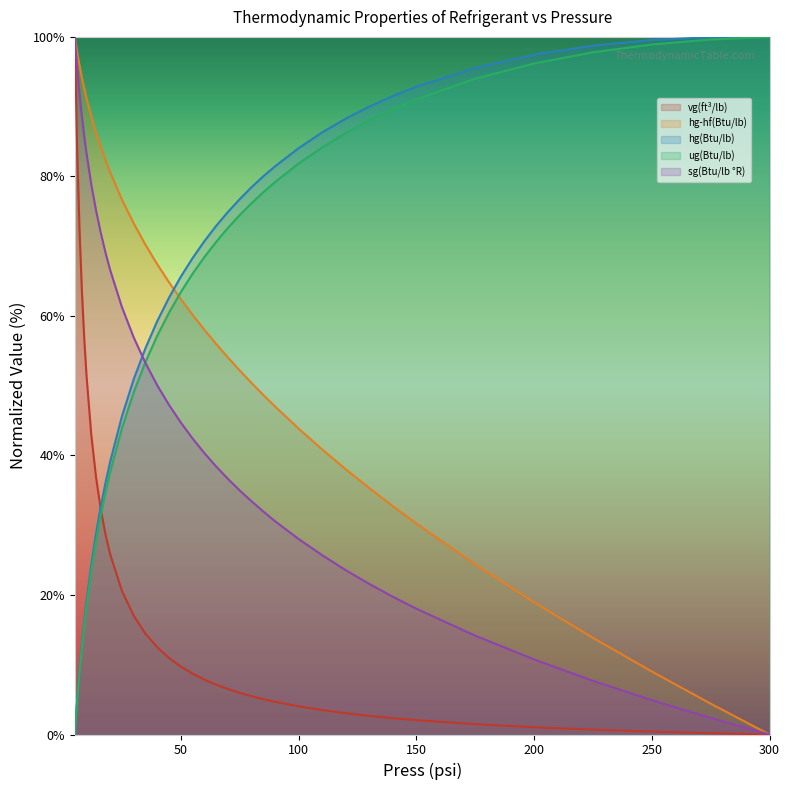

List the series in order of their peak value, highest first.

vg(ft³/lb), hg-hf(Btu/lb), hg(Btu/lb), ug(Btu/lb), sg(Btu/lb °R)